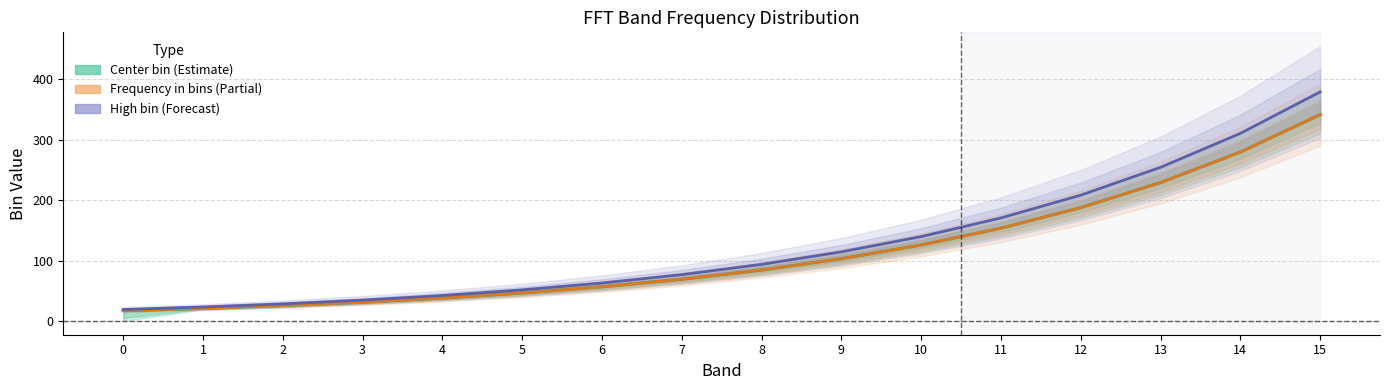

What is the difference between the maximum and minimum values in the Center bin (Estimate) series?

324.3